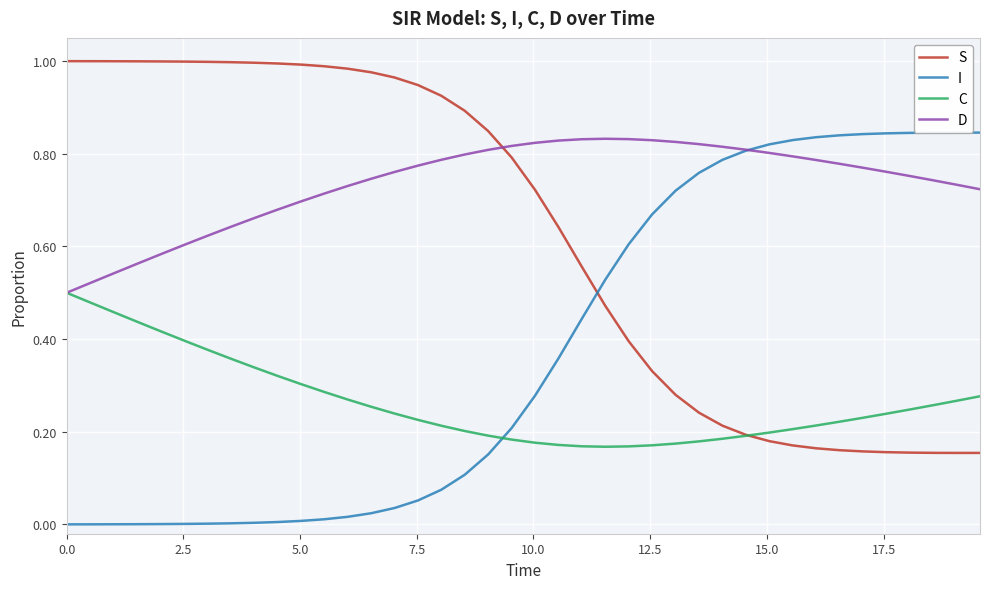

What is the average value of the I series?

0.4